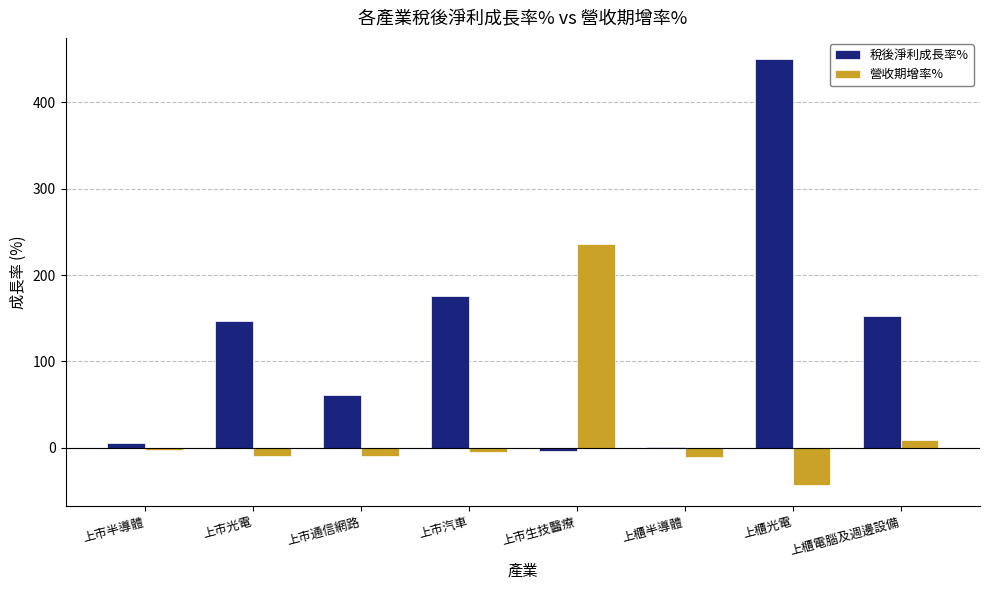

How many values in the 稅後淨利成長率% series exceed 147?

4